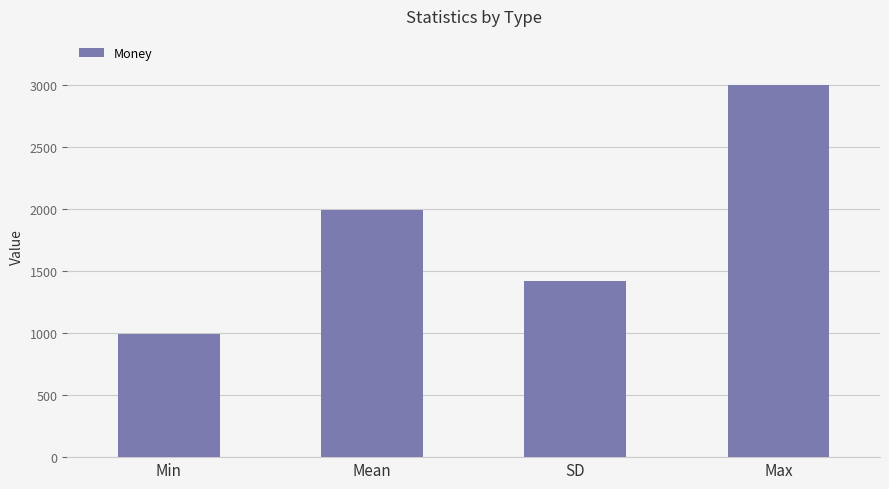

Where does the data first go above 1997?

Mean